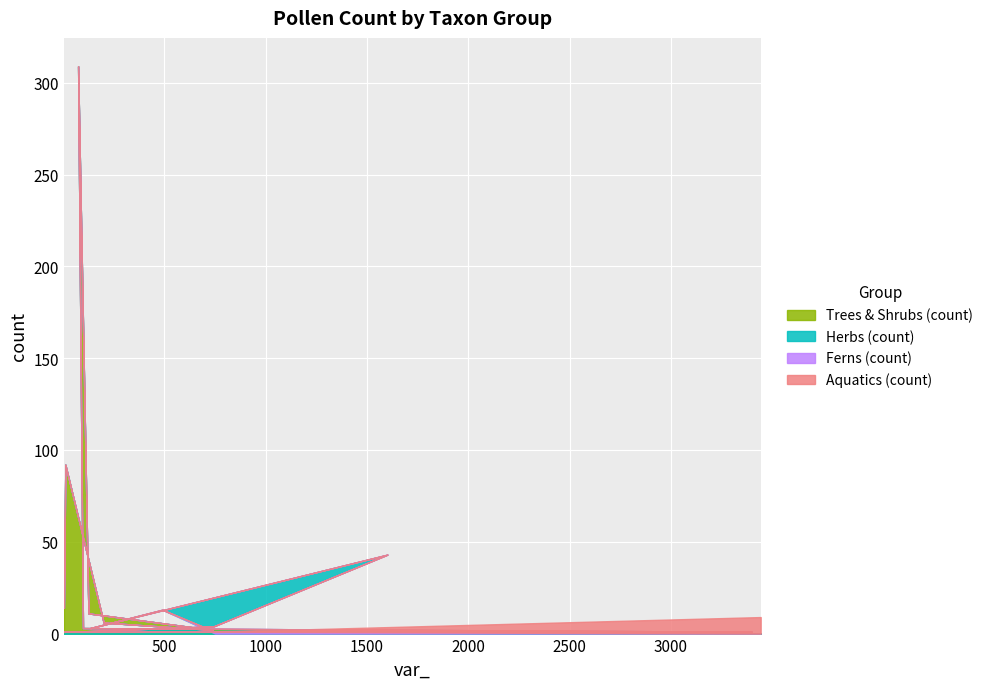

Reading left to right, what are all the values shown in this chart?

Trees & Shrubs (count): 5=14	12=92	201=6	739=2	126=11	75=309	99=3	3399=0	7=0	136=0	24=0	45=0	745=0	1601=0	135=0	491=0	751=0	3443=0
Herbs (count): 5=0	12=0	201=0	739=0	126=0	75=0	99=0	3399=1	7=1	136=1	24=1	45=1	745=4	1601=43	135=3	491=13	751=0	3443=0
Ferns (count): 5=0	12=0	201=0	739=0	126=0	75=0	99=0	3399=0	7=0	136=0	24=0	45=0	745=0	1601=0	135=0	491=0	751=1	3443=0
Aquatics (count): 5=0	12=0	201=0	739=0	126=0	75=0	99=0	3399=0	7=0	136=0	24=0	45=0	745=0	1601=0	135=0	491=0	751=0	3443=9